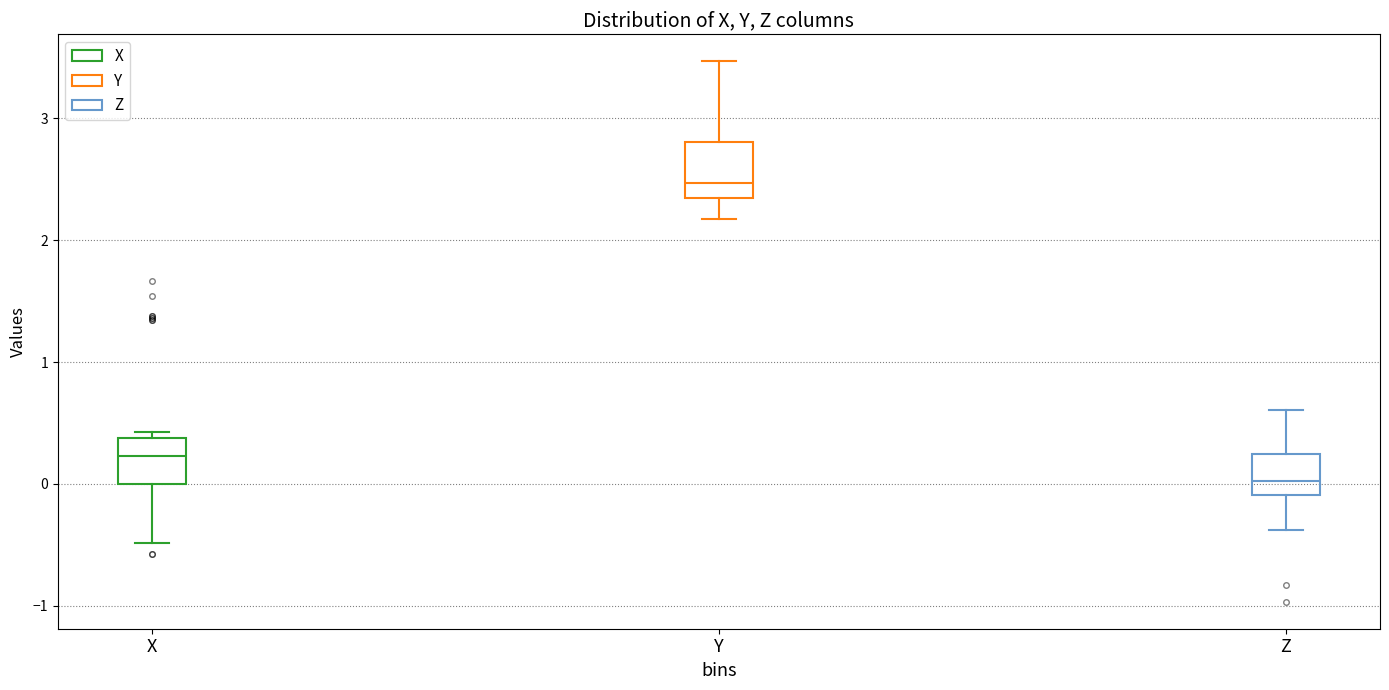

Reading left to right, read every box against the y-axis: the position of its median line, the range the box covers, and the ends of its whiskers. The values are not printed on the chart, so give them approximately, as read against the axis.

X: median 0.2, box 0.0 to 0.4, whiskers -0.5 to 0.4 (just above the box's upper edge)
Y: median 2.5, box 2.3 to 2.8, whiskers 2.2 to 3.5
Z: median 0.0, box -0.1 to 0.2, whiskers -0.4 to 0.6